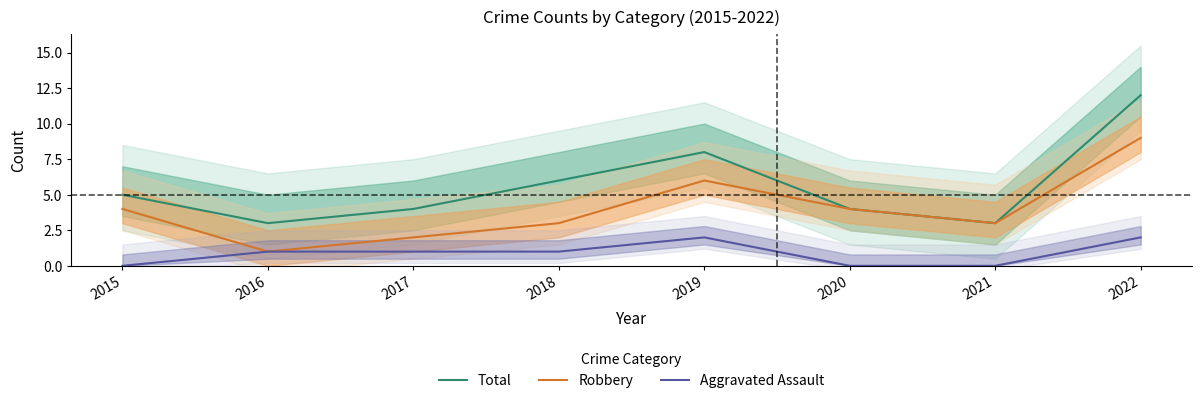

Which category has the lowest value in the Total series?

2016